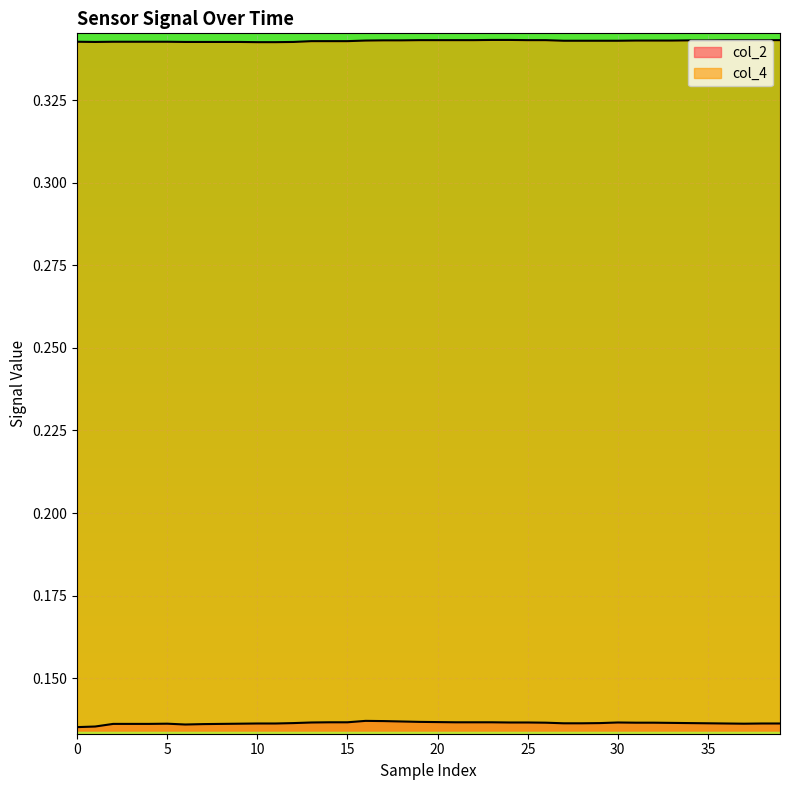

True or false: col_2 has a value of 0.1 at 0.

False